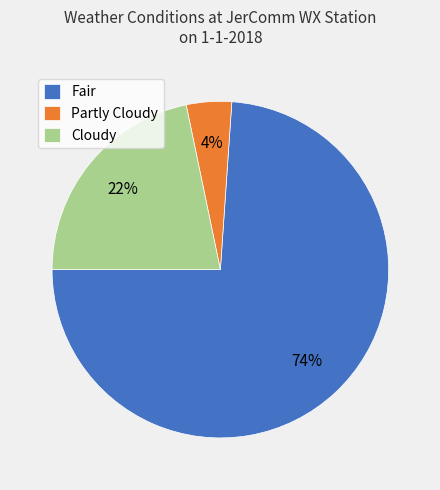

Rank the categories by value from highest to lowest.

Fair, Cloudy, Partly Cloudy